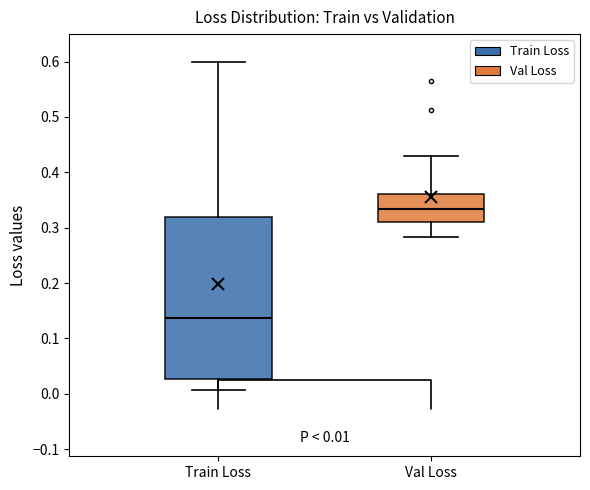

Which box has the lowest median line?

Train Loss